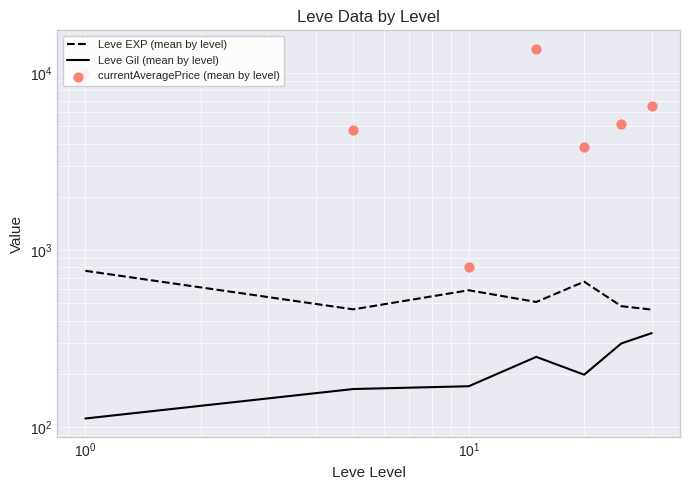

Is the value of Leve Gil (mean by level) at $\mathdefault{10^{1}}$ greater than the value of Leve EXP (mean by level) at 6?

No